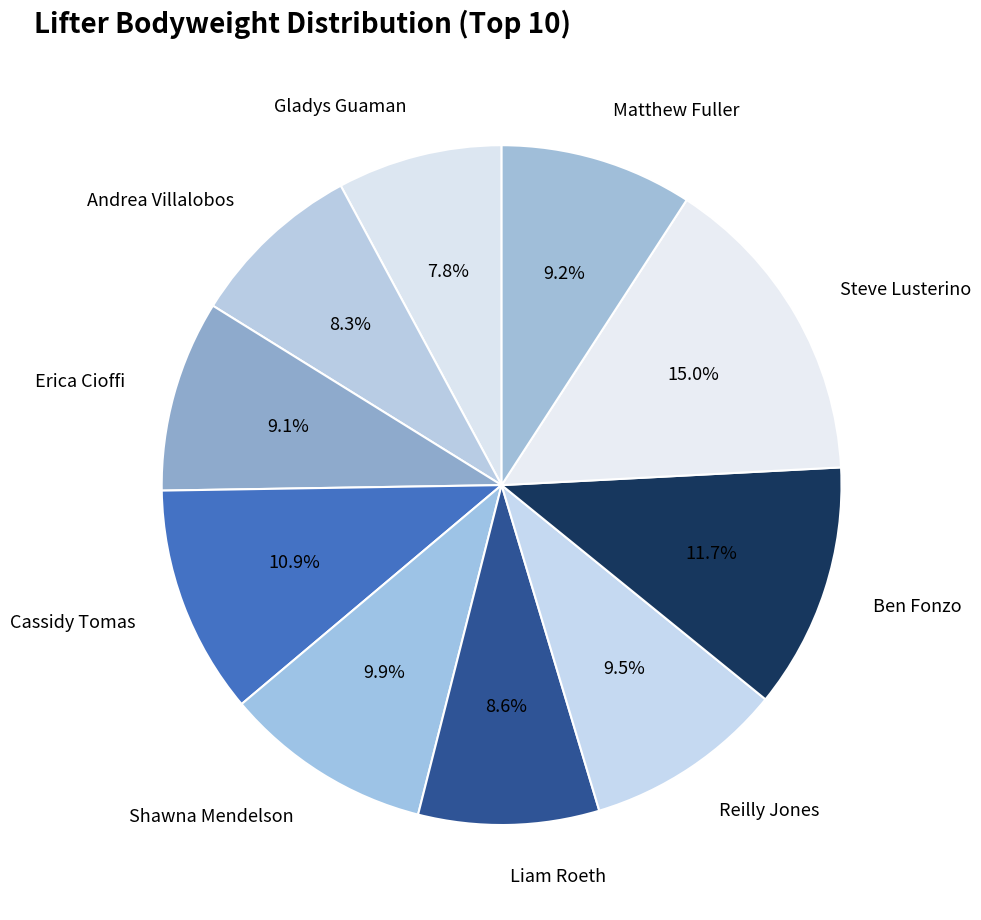

Count the number of slices in the pie.

10